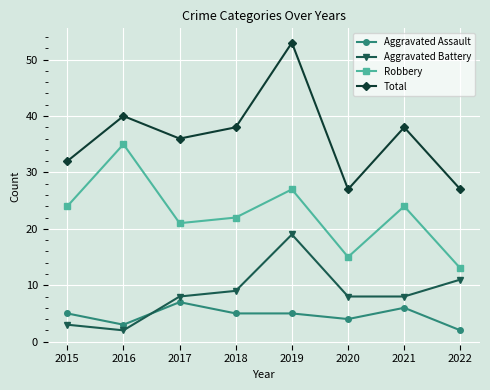

At which label does Aggravated Battery reach its minimum?

2016